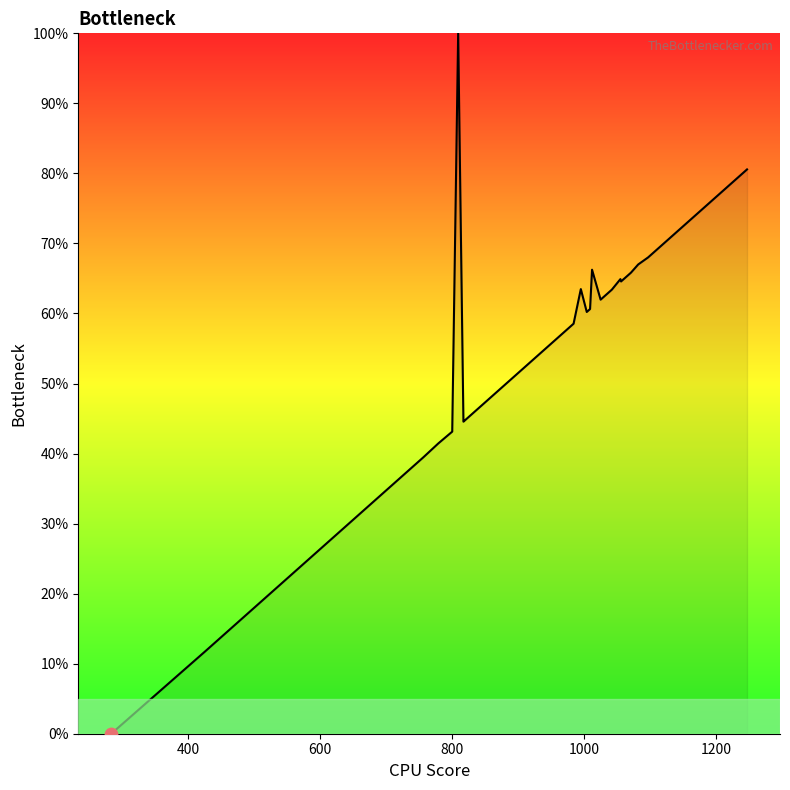

What is the greatest value displayed?

100.0